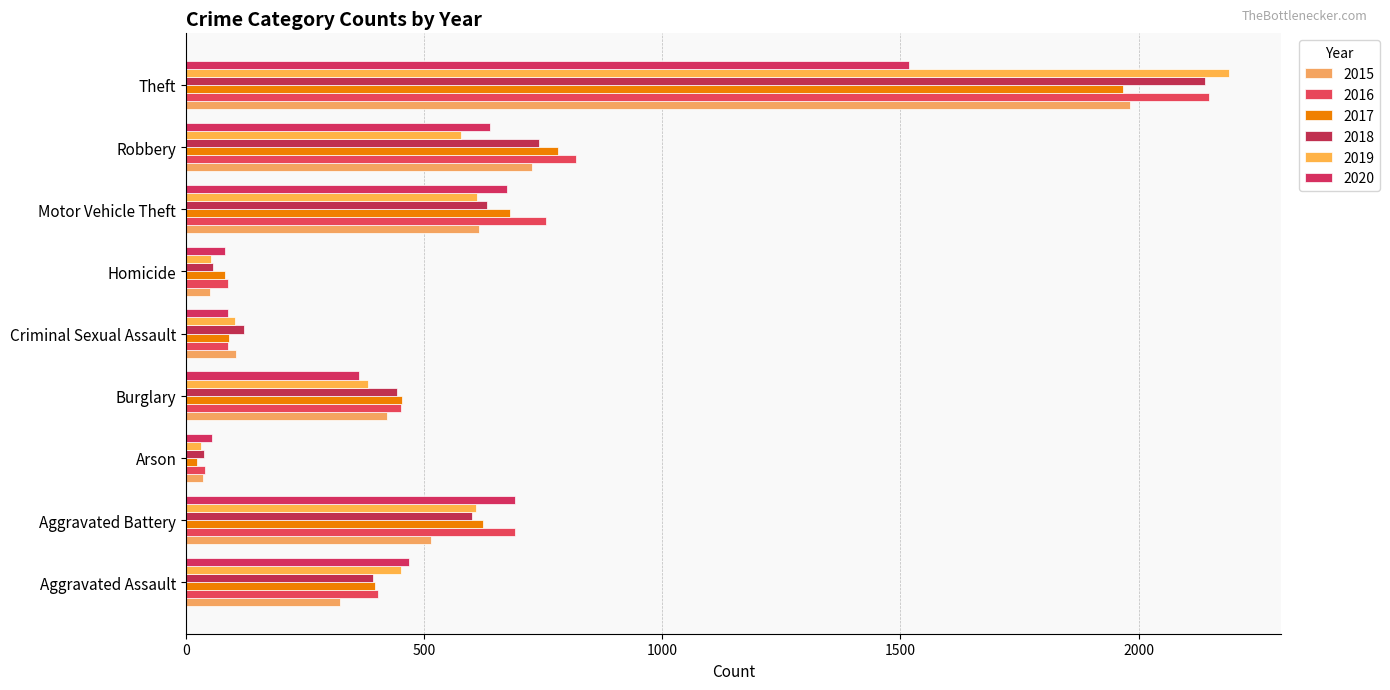

What is the maximum value for 2018?

2140